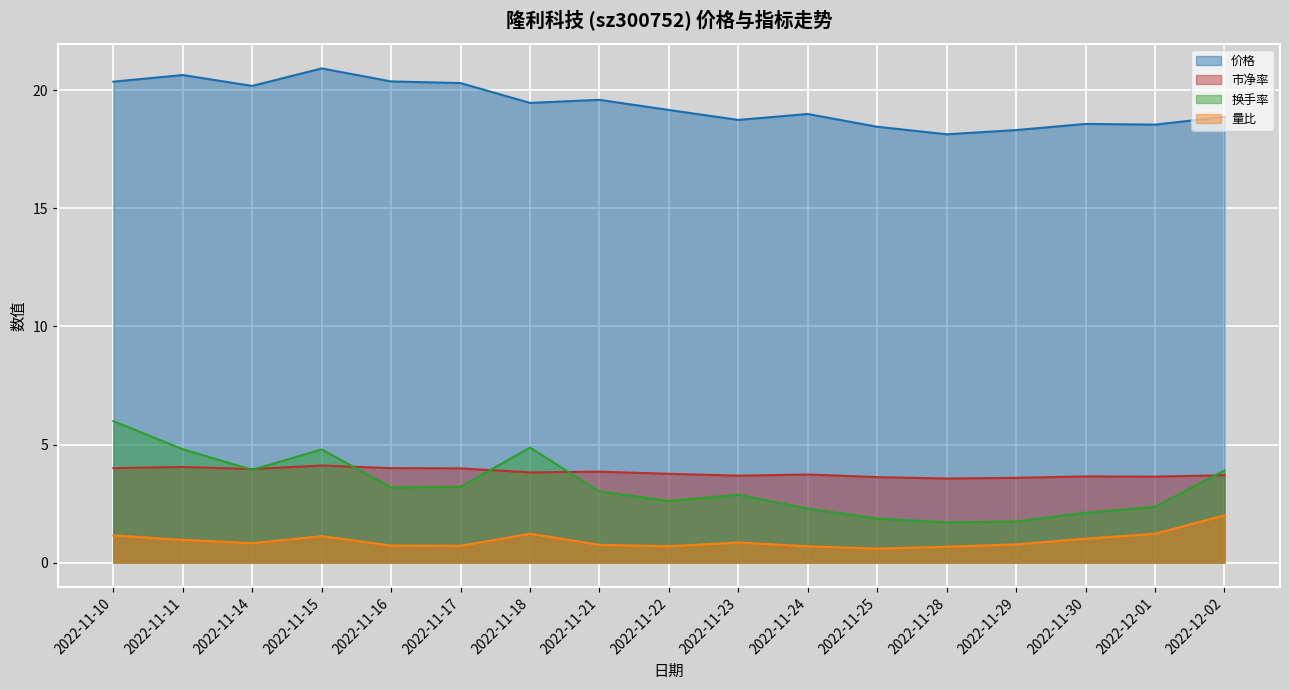

What value does the 价格 series have at 2022-11-22?

19.2